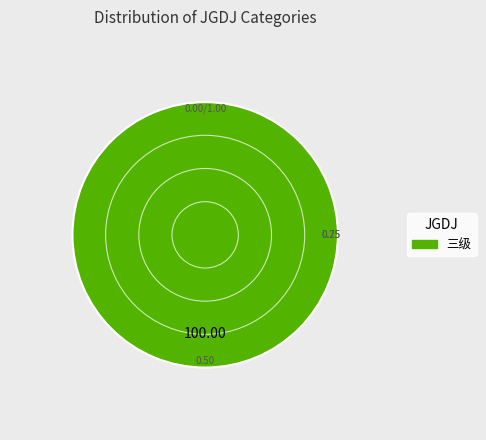

Which category accounts for the majority?

三级